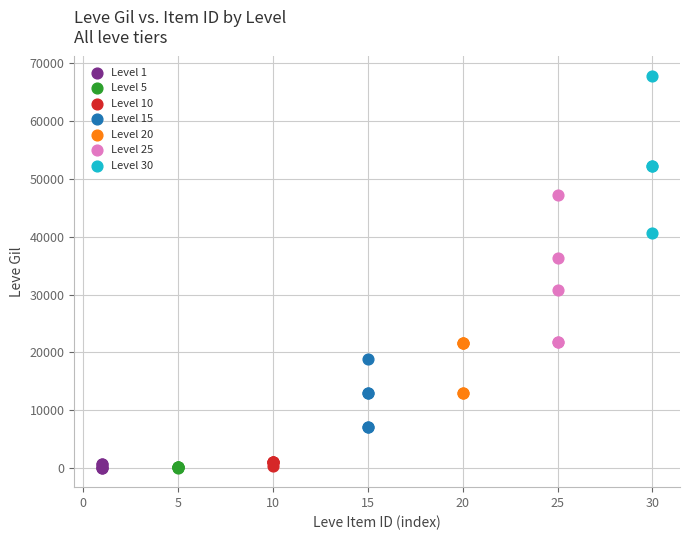

Which series contains the highest Y value?

Level 30